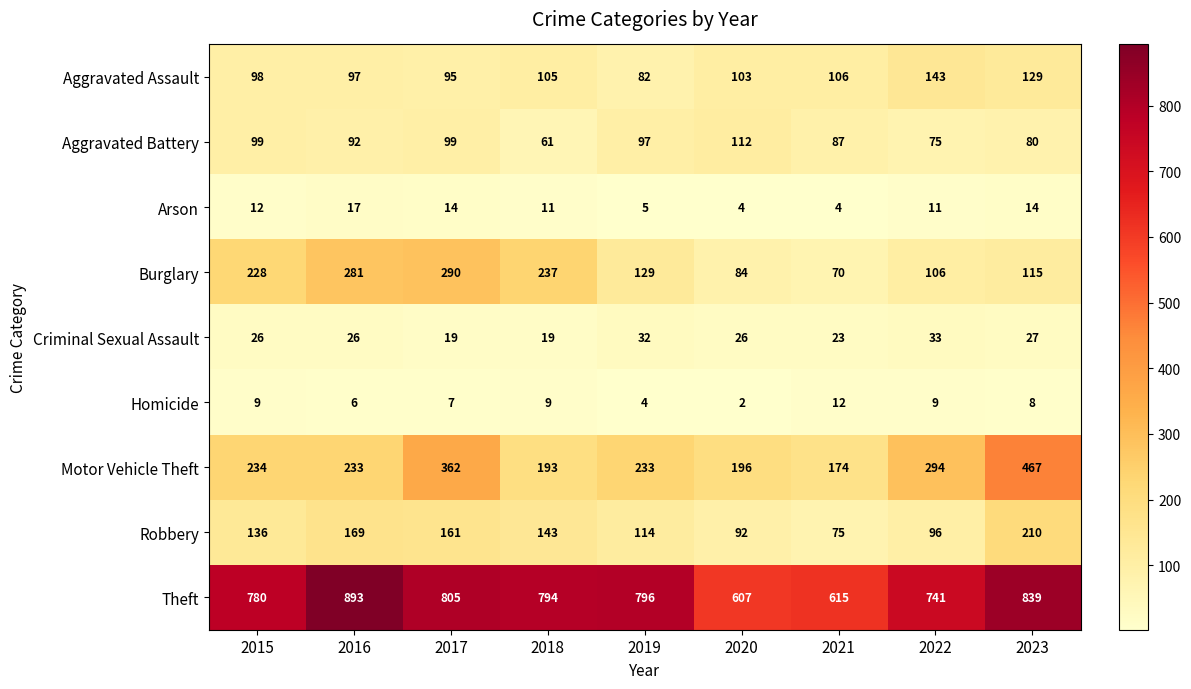

What is the smallest value displayed?

2